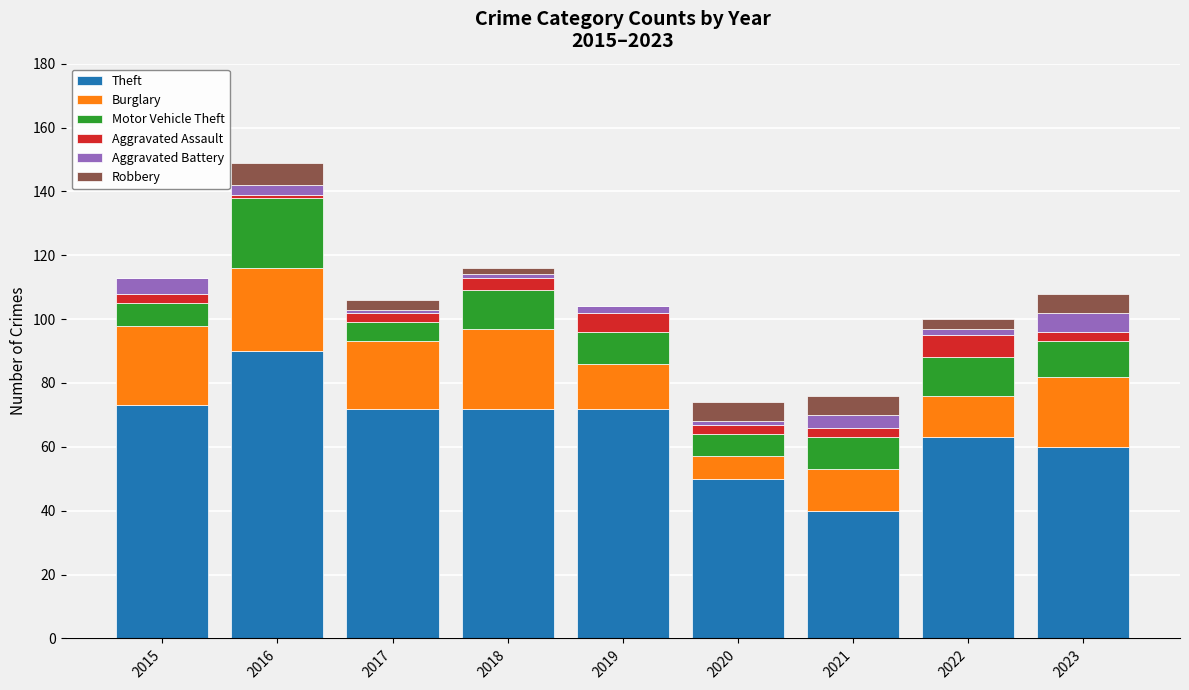

At which category is the sum across all series the highest?

2016